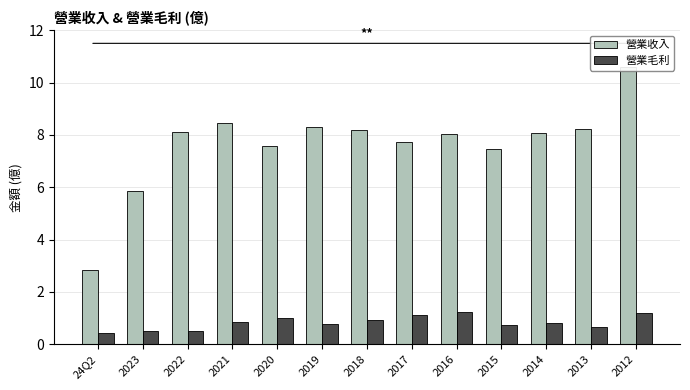

What is the approximate value of 營業收入 at 2013?

8.2